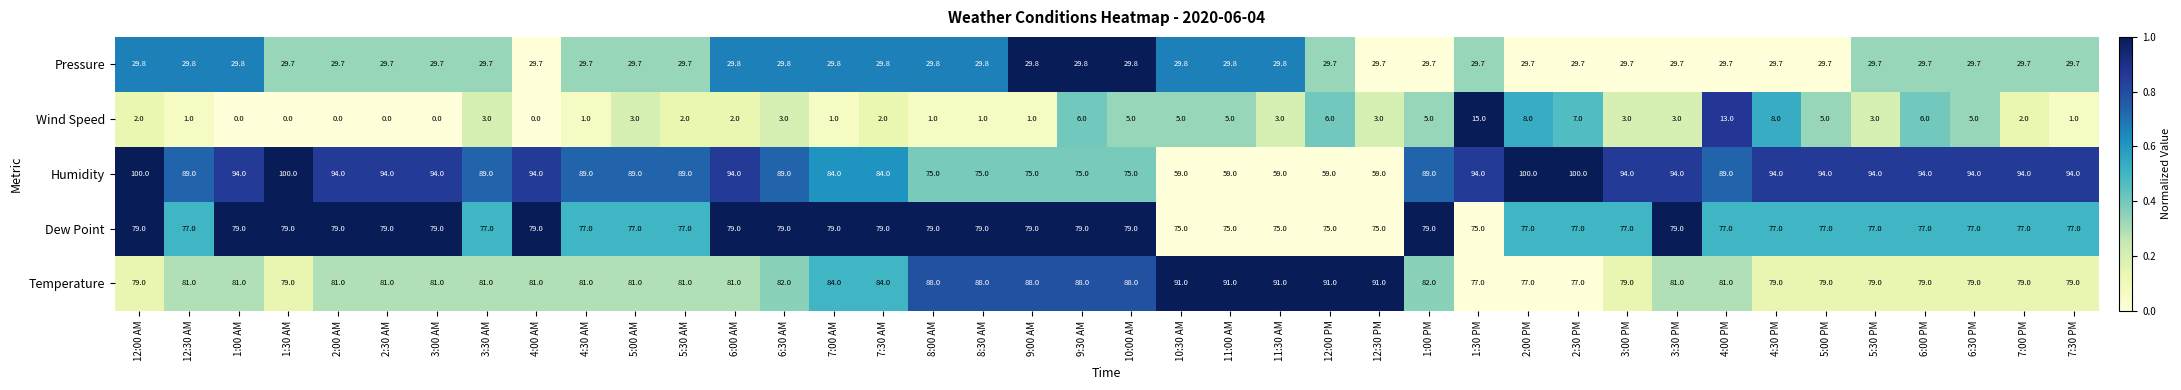

The value of Pressure at 5:30 AM is 18.9. True or false?

False